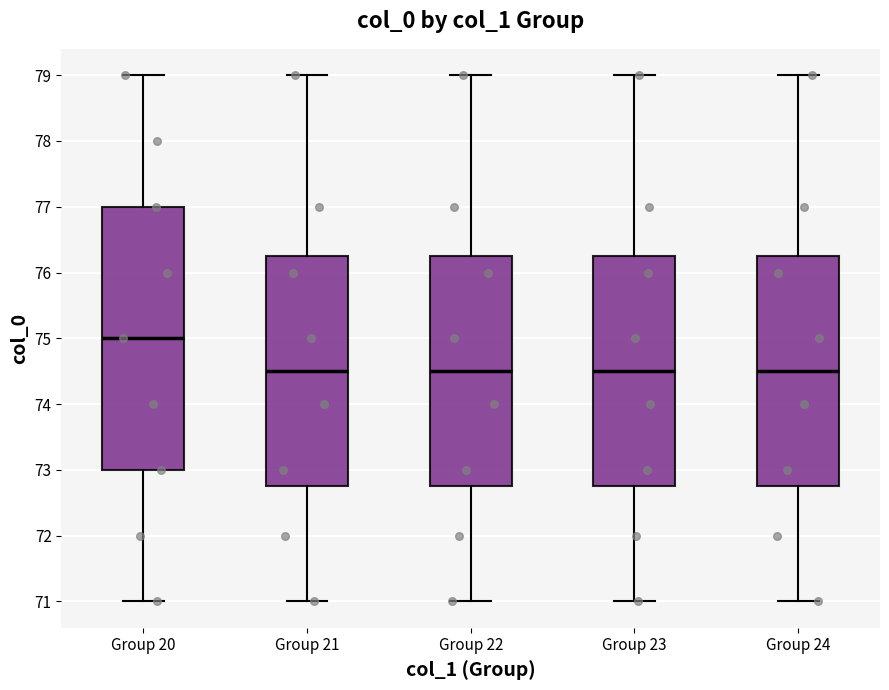

Reading left to right, transcribe this box plot: for each box, give where its median line is, the range the box spans, and where its two whiskers end, as read against the y-axis. The values are not printed on the chart, so give them approximately, as read against the axis.

Group 20: median 75.0, box 73.0 to 77.0, whiskers 71.0 to 79.0
Group 21: median 74.5, box 72.8 to 76.3, whiskers 71.0 to 79.0
Group 22: median 74.5, box 72.8 to 76.3, whiskers 71.0 to 79.0
Group 23: median 74.5, box 72.8 to 76.3, whiskers 71.0 to 79.0
Group 24: median 74.5, box 72.8 to 76.3, whiskers 71.0 to 79.0